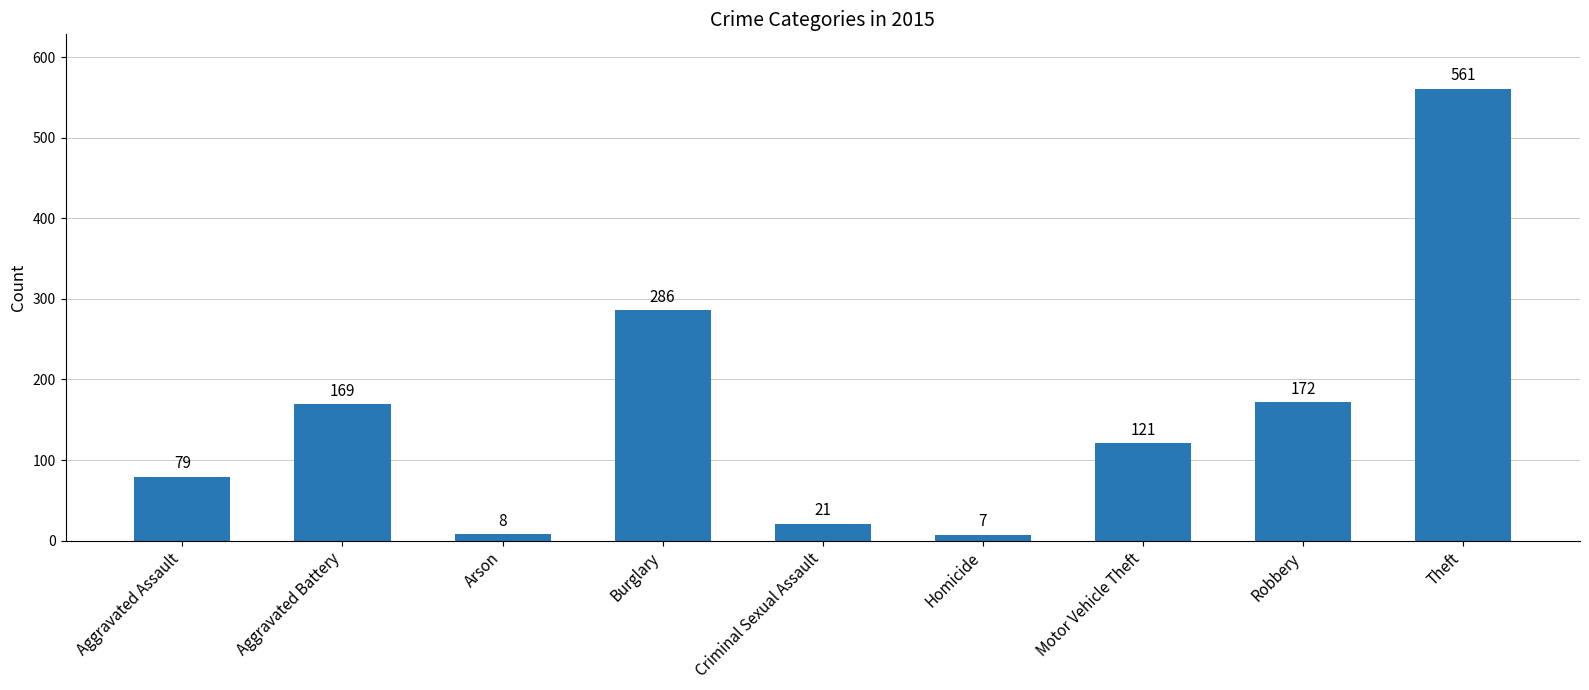

What is the difference between the maximum and second lowest values?

553